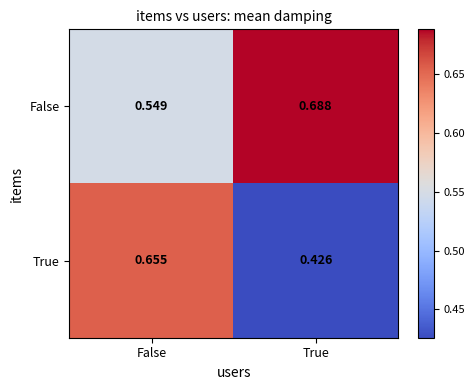

At how many categories does at least one series exceed 0?

2